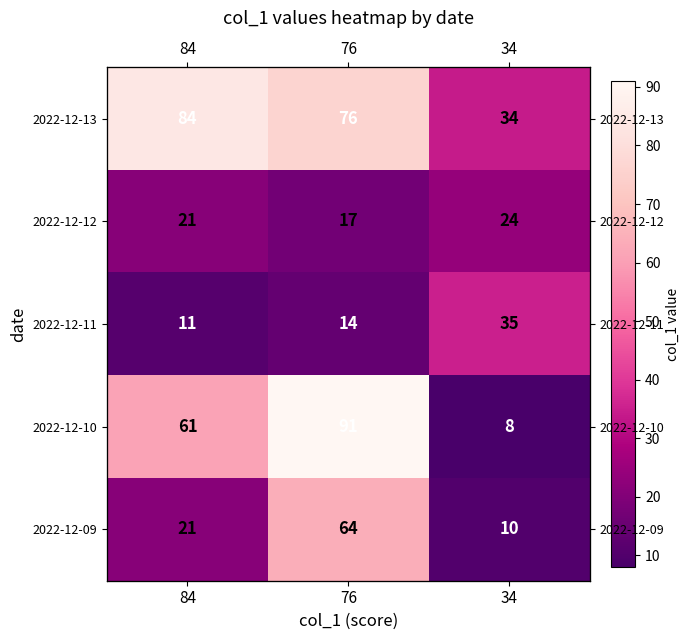

What is the sum of the 2022-12-09 values at 76 and 34?

74